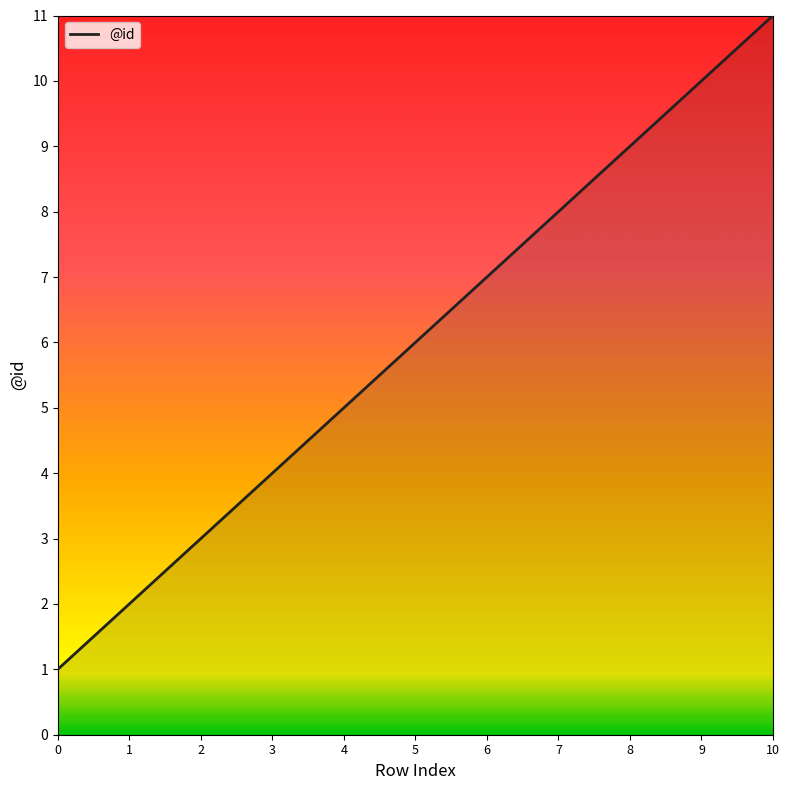

List the labels in order of value, largest first.

10, 9, 8, 7, 6, 5, 4, 3, 2, 1, 0